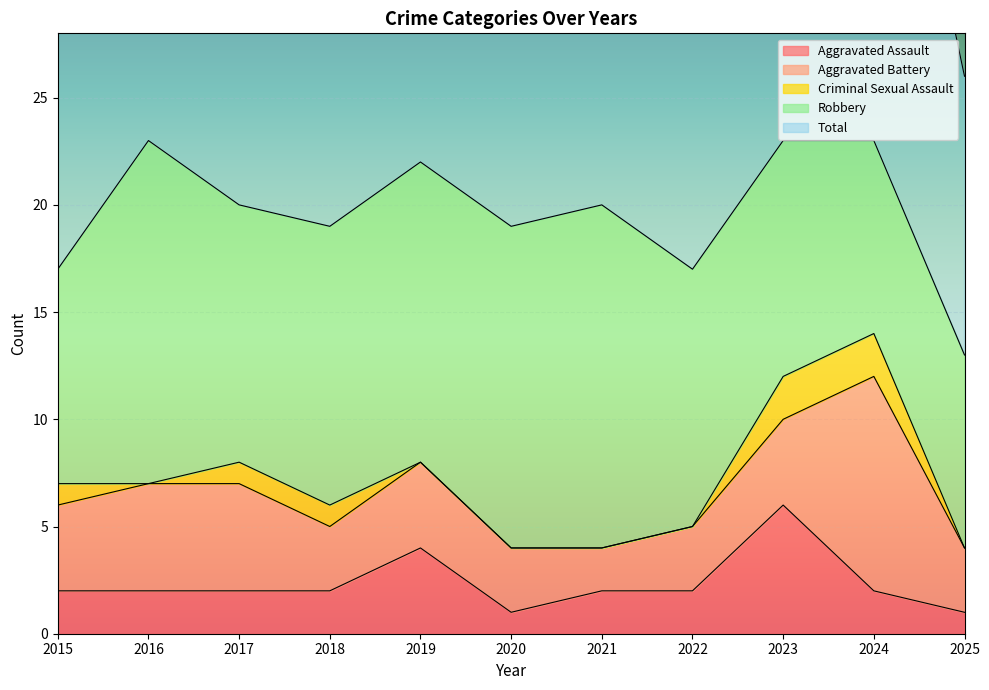

Between 2022 and 2023, which is larger?

2023